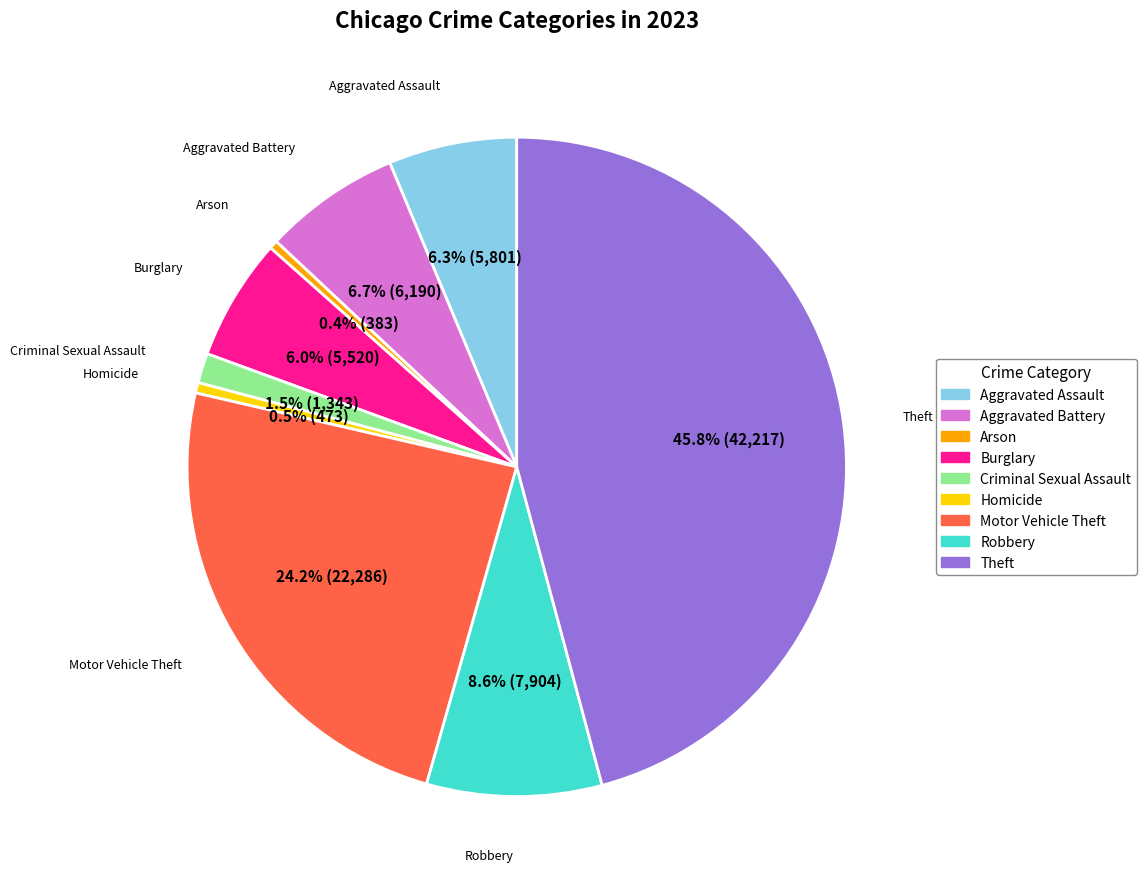

Is Arson the majority of the pie?

No